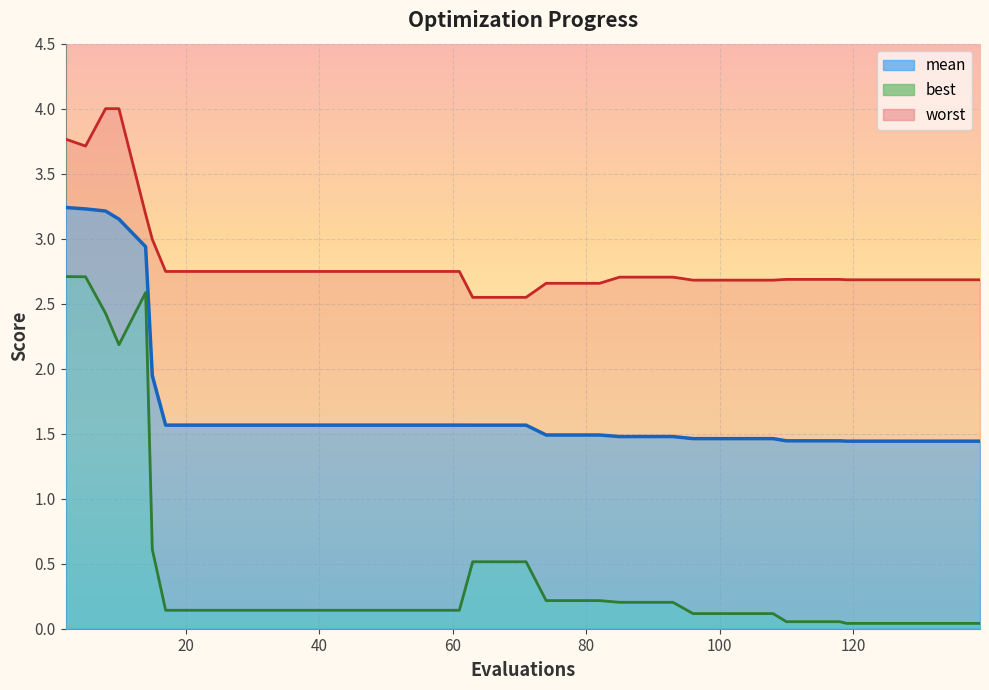

Reading left to right, extract all data points from this chart.

mean: 2=3.2	5=3.2	8=3.2	10=3.2	14=2.9	15=1.9	17=1.6	21=1.6	25=1.6	29=1.6	33=1.6	37=1.6	41=1.6	45=1.6	49=1.6	53=1.6	57=1.6	61=1.6	63=1.6	67=1.6	71=1.6	74=1.5	78=1.5	82=1.5	85=1.5	89=1.5	93=1.5	96=1.5	100=1.5	104=1.5	108=1.5	110=1.4	114=1.4	118=1.4	119=1.4	123=1.4	127=1.4	131=1.4	135=1.4	139=1.4
best: 2=2.7	5=2.7	8=2.4	10=2.2	14=2.6	15=0.6	17=0.1	21=0.1	25=0.1	29=0.1	33=0.1	37=0.1	41=0.1	45=0.1	49=0.1	53=0.1	57=0.1	61=0.1	63=0.5	67=0.5	71=0.5	74=0.2	78=0.2	82=0.2	85=0.2	89=0.2	93=0.2	96=0.1	100=0.1	104=0.1	108=0.1	110=0.1	114=0.1	118=0.1	119=0.0	123=0.0	127=0.0	131=0.0	135=0.0	139=0.0
worst: 2=3.8	5=3.7	8=4.0	10=4.0	14=3.2	15=3.0	17=2.7	21=2.7	25=2.7	29=2.7	33=2.7	37=2.7	41=2.7	45=2.7	49=2.7	53=2.7	57=2.7	61=2.7	63=2.5	67=2.5	71=2.5	74=2.7	78=2.7	82=2.7	85=2.7	89=2.7	93=2.7	96=2.7	100=2.7	104=2.7	108=2.7	110=2.7	114=2.7	118=2.7	119=2.7	123=2.7	127=2.7	131=2.7	135=2.7	139=2.7